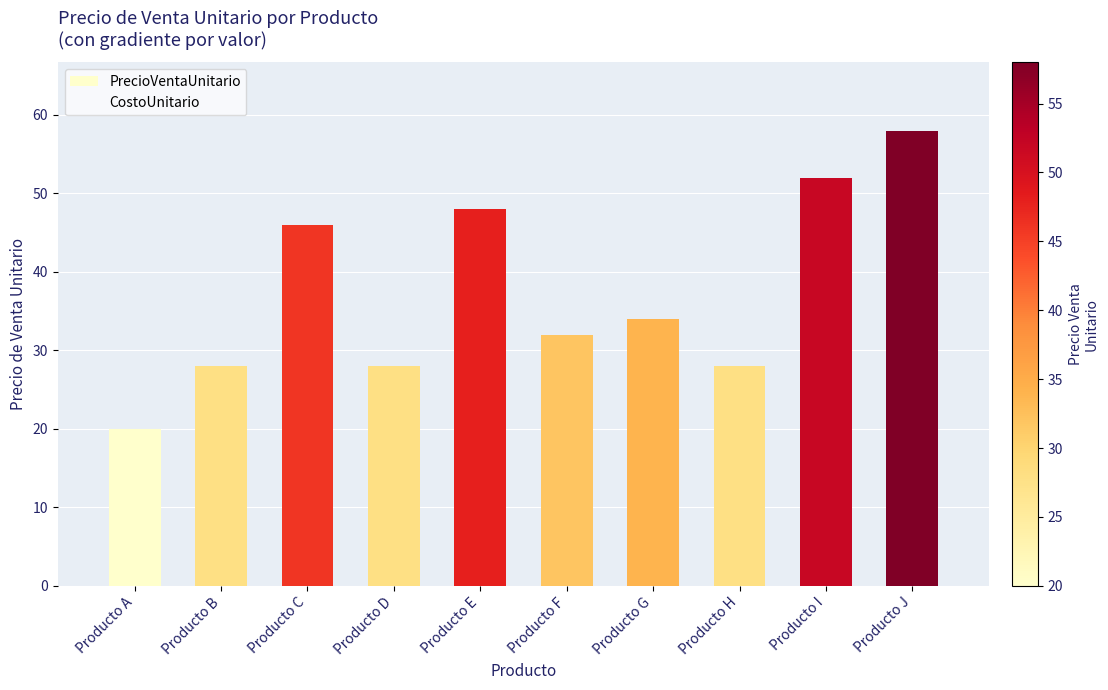

What is the spread (max minus min) of values at Producto A?

10